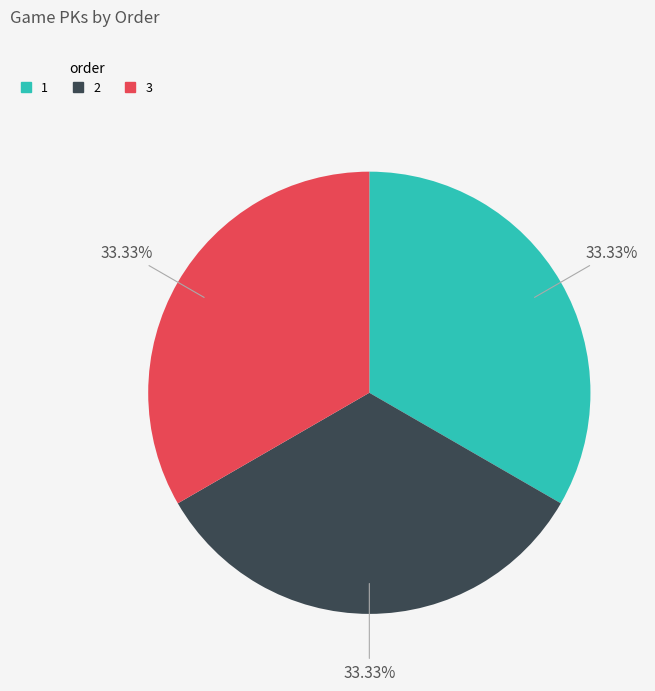

How many segments does this pie chart have?

3